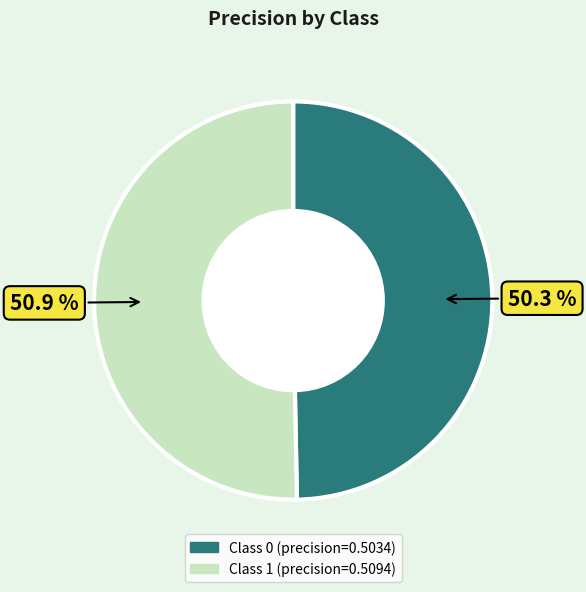

To the nearest percent, what is the combined percentage of 1 and 0?

100%